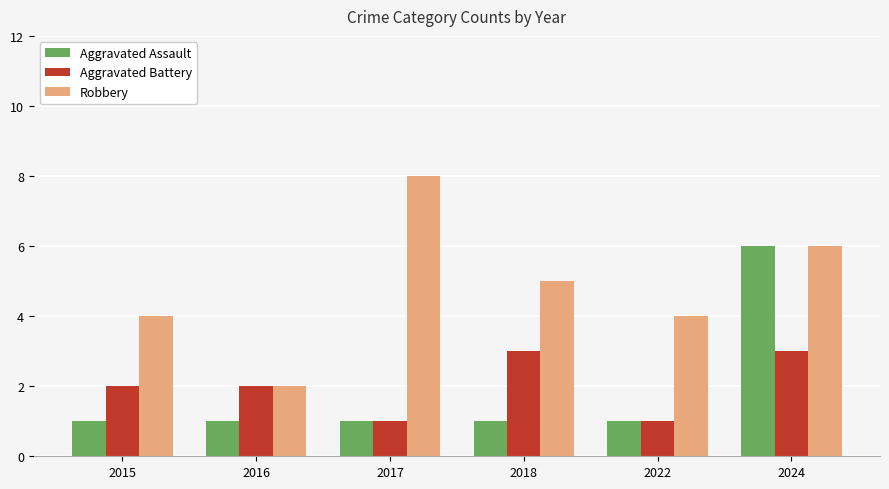

Which category has the highest value in the Robbery series?

2017